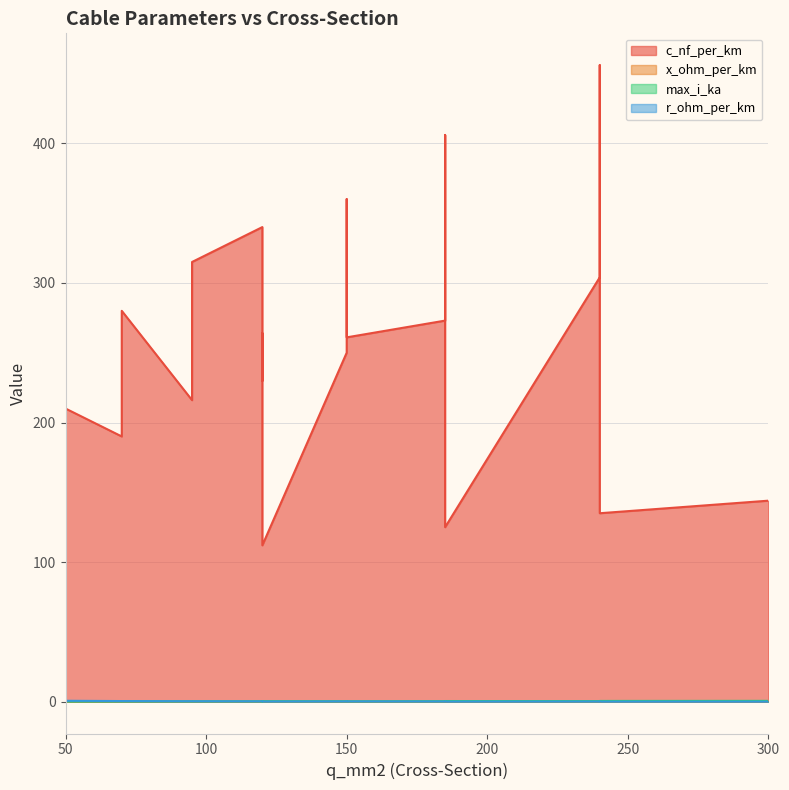

Between 300 and 70, which is larger?

70